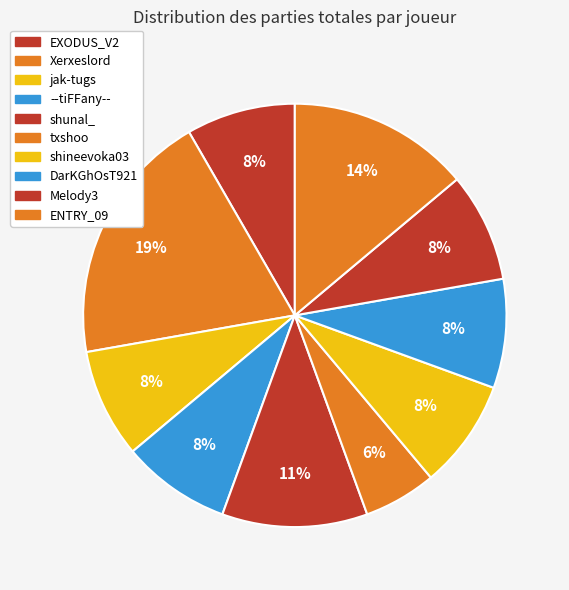

How many slices are in this pie chart?

10